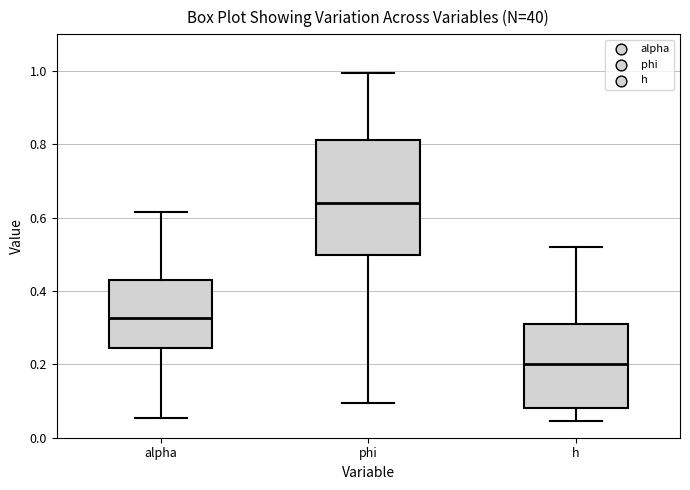

Reading left to right, transcribe this box plot: for each box, give where its median line is, the range the box spans, and where its two whiskers end, as read against the y-axis. The values are not printed on the chart, so give them approximately, as read against the axis.

alpha: median 0.32, box 0.24 to 0.42, whiskers 0.06 to 0.62
phi: median 0.64, box 0.50 to 0.82, whiskers 0.10 to 1.00
h: median 0.20, box 0.08 to 0.30, whiskers 0.04 to 0.52